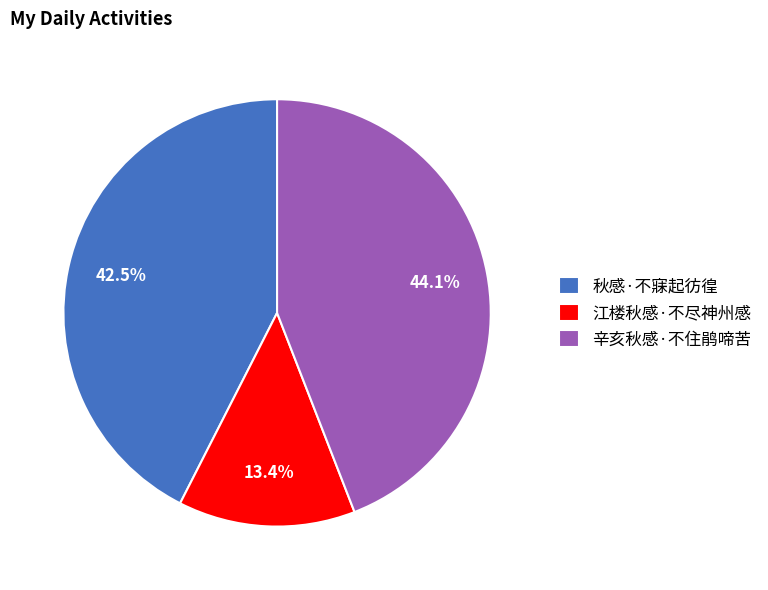

To the nearest percent, what is the combined percentage of 辛亥秋感·不住鹃啼苦 and 秋感·不寐起彷徨?

87%